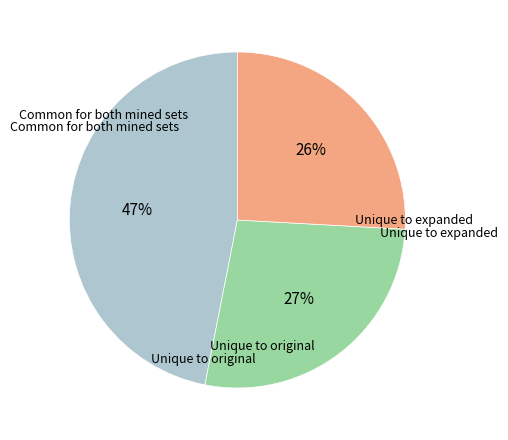

To the nearest percent, what is the average slice percentage?

33%